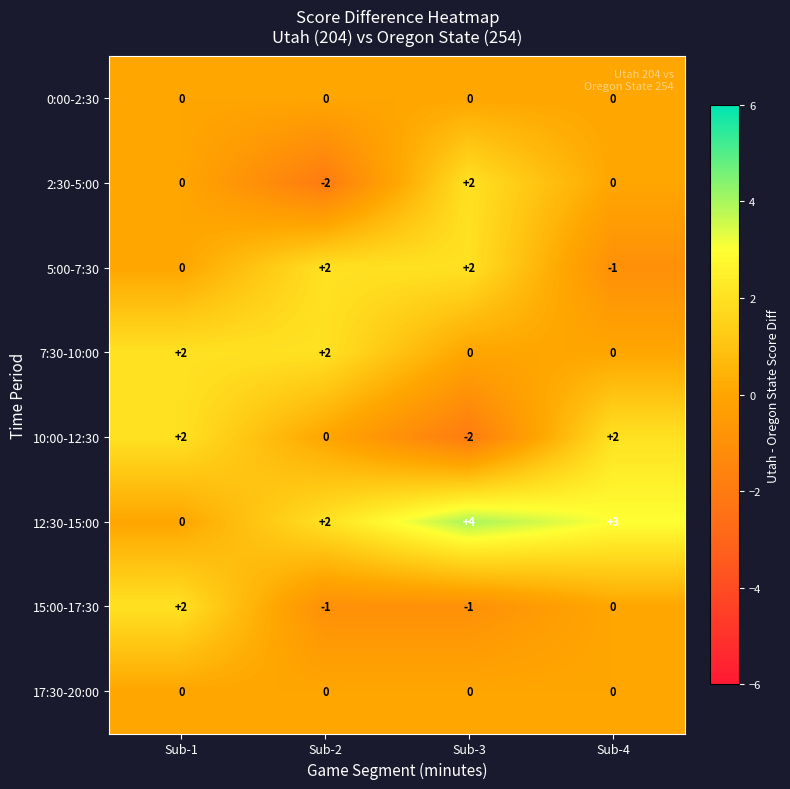

True or false: 5:00-7:30 has a value of 2 at Sub-3.

True